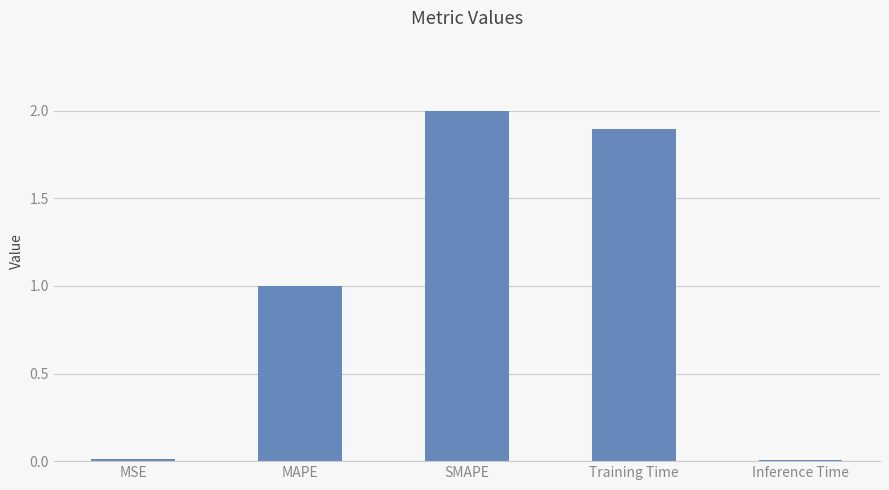

The chart shows a value of 0.0 at MSE. True or false?

True